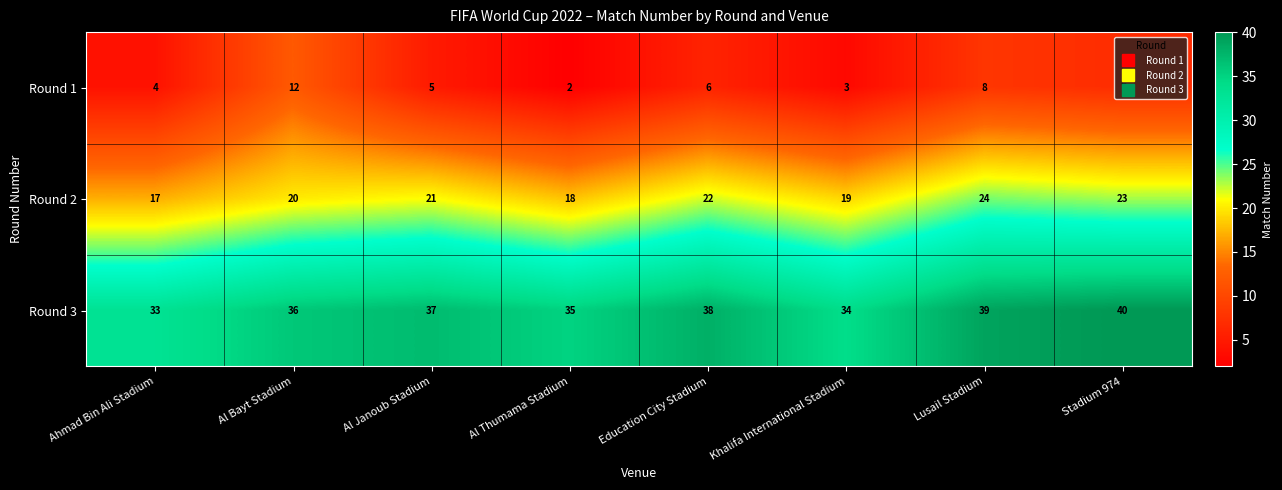

At how many categories does at least one series exceed 3?

8